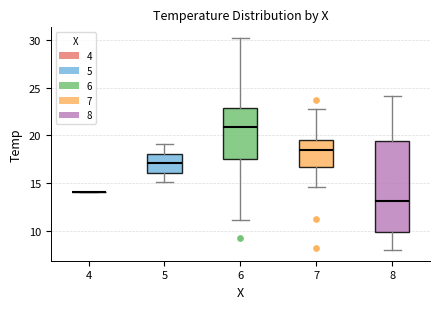

Where is the upper edge of the box at x = 8 on the y-axis? The values are not printed on the chart, so give them approximately, as read against the axis.

19.5